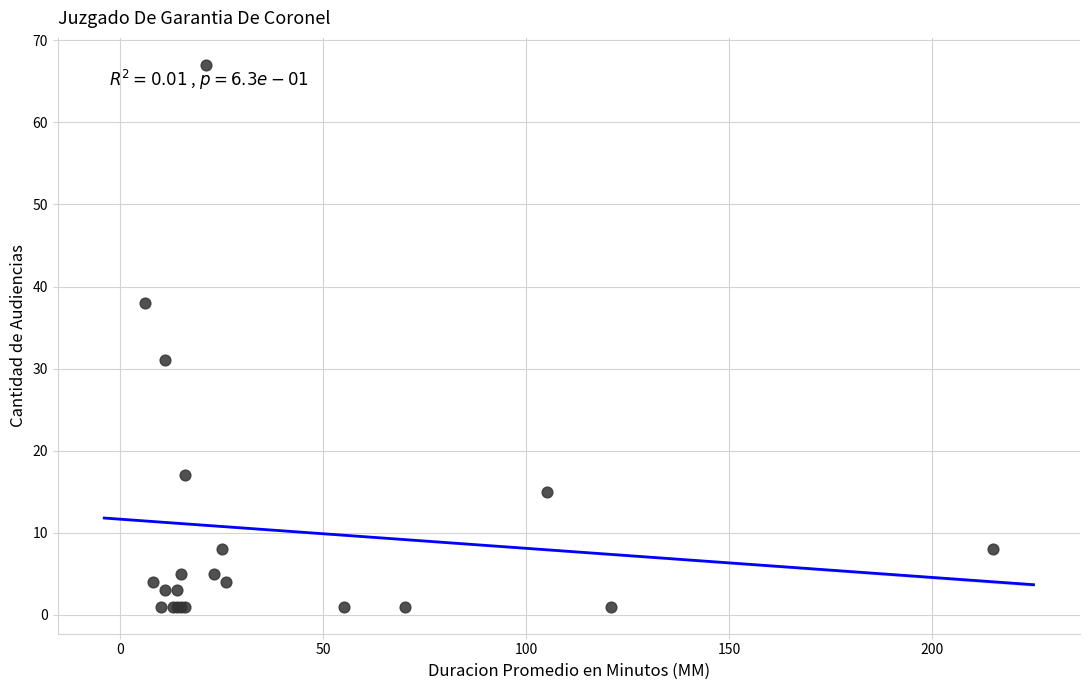

What Y value in the scatter plot is closest to 34?

31